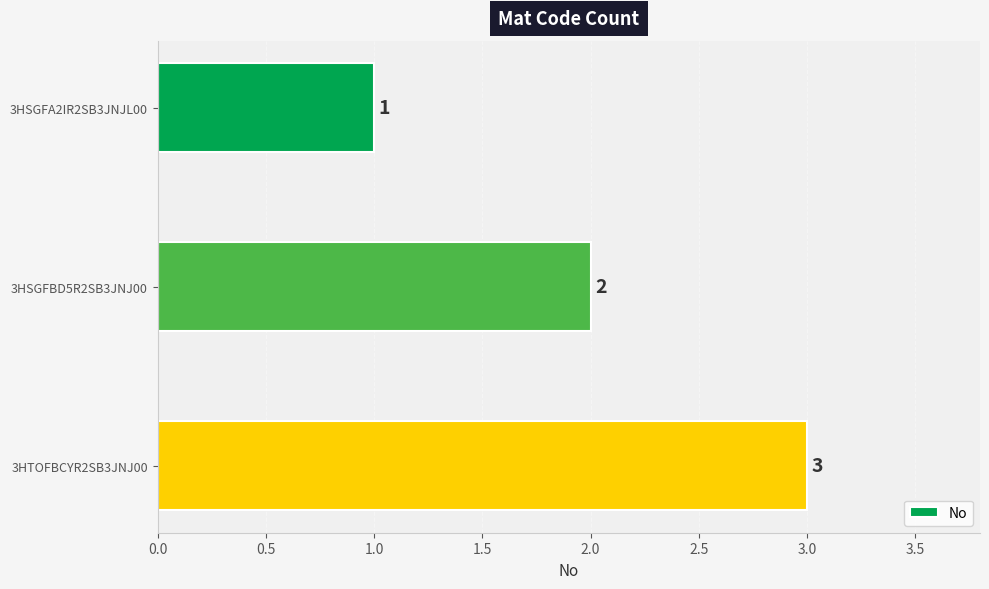

How many data points are less than 2?

1